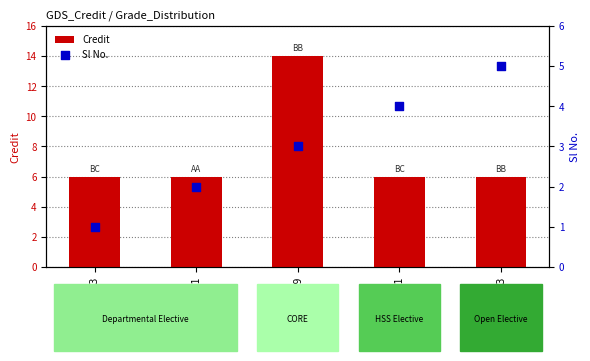

At how many categories does at least one series exceed 4?

5